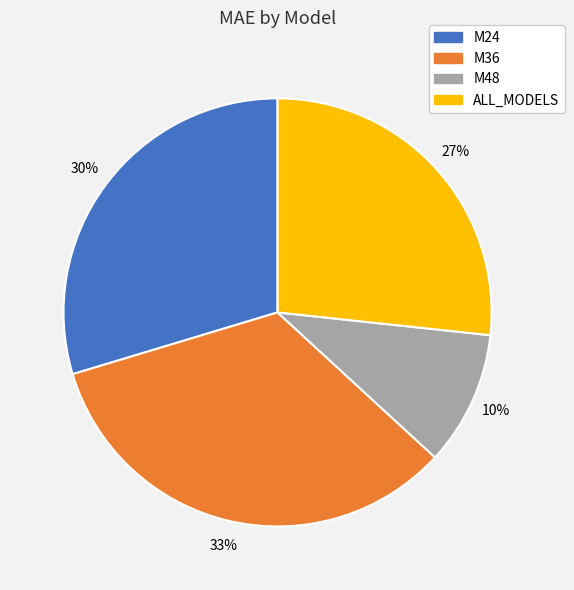

To the nearest percent, what is the average slice percentage?

25%